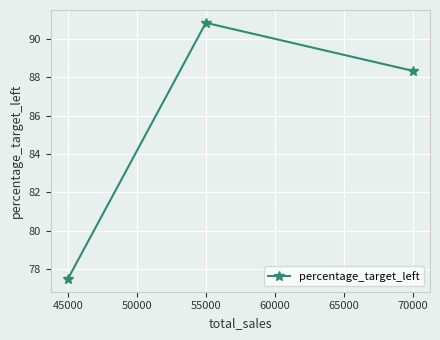

How many values exceed 88?

2